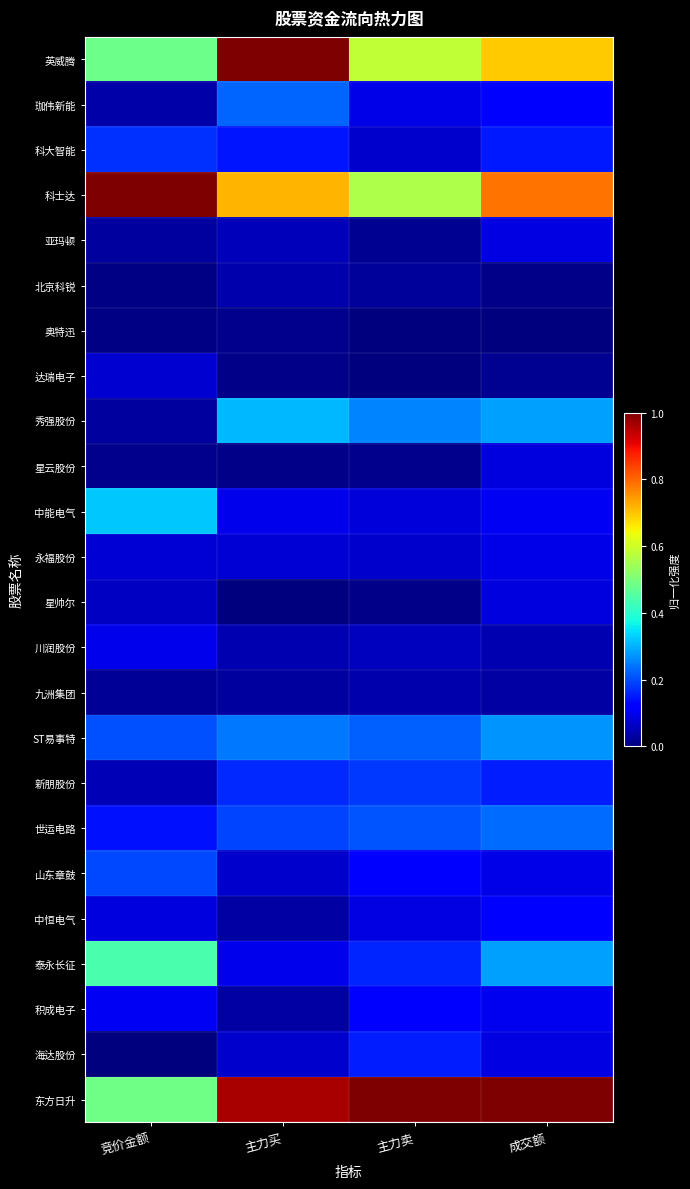

Rank the series at 竞价金额 from lowest to highest value.

海达股份, 北京科锐, 奥特迅, 星云股份, 九洲集团, 秀强股份, 亚玛顿, 珈伟新能, 新朋股份, 星帅尔, 达瑞电子, 永福股份, 中恒电气, 川润股份, 积成电子, 世运电路, 科大智能, 山东章鼓, ST易事特, 中能电气, 泰永长征, 英威腾, 东方日升, 科士达